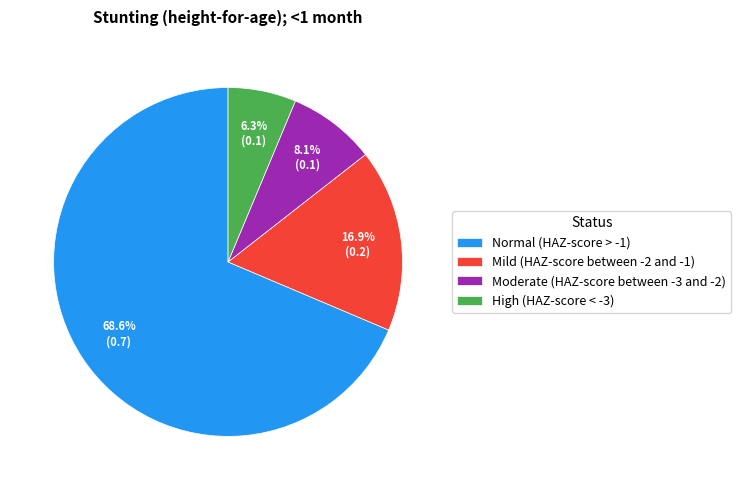

Which category has the biggest portion of the pie?

Normal (HAZ-score > -1)